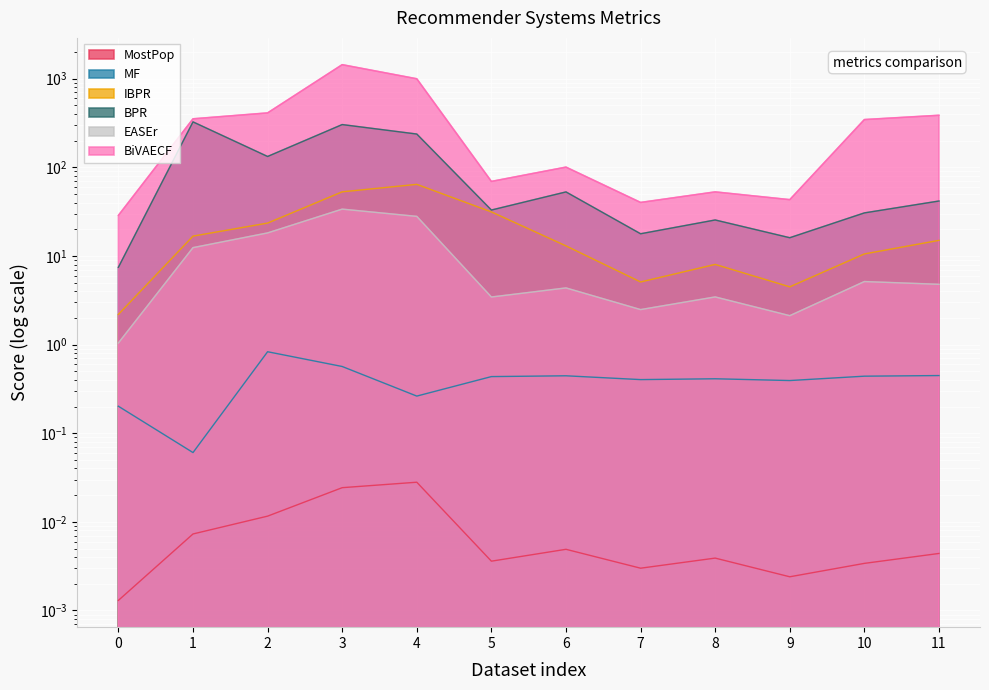

What is the sum of the BPR values at 0 and 9?

23.5